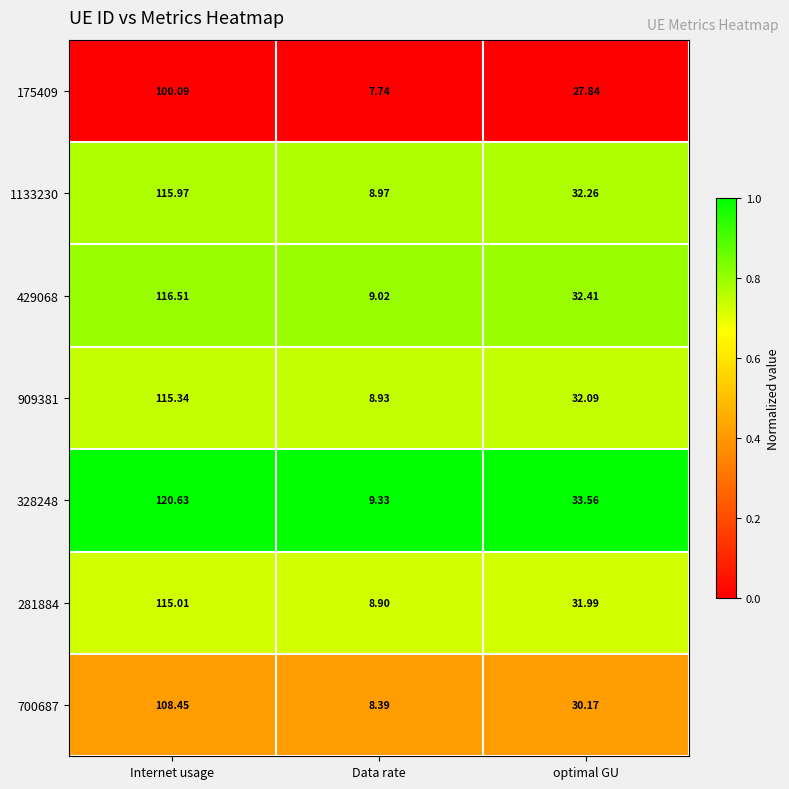

Is the value of 429068 at Internet usage greater than the value of 175409 at Internet usage?

Yes